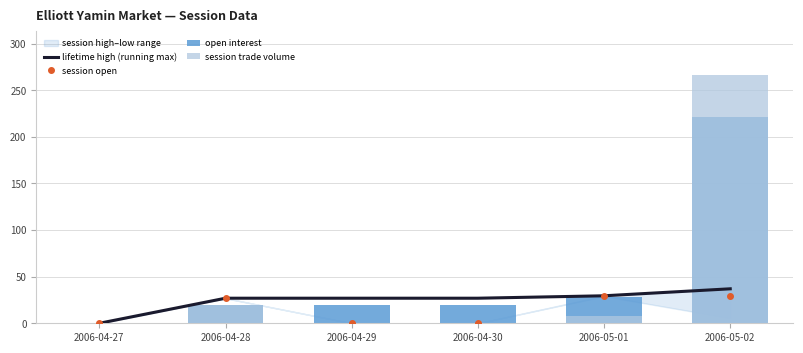

Which label corresponds to the smallest value in the chart?

2006-04-27